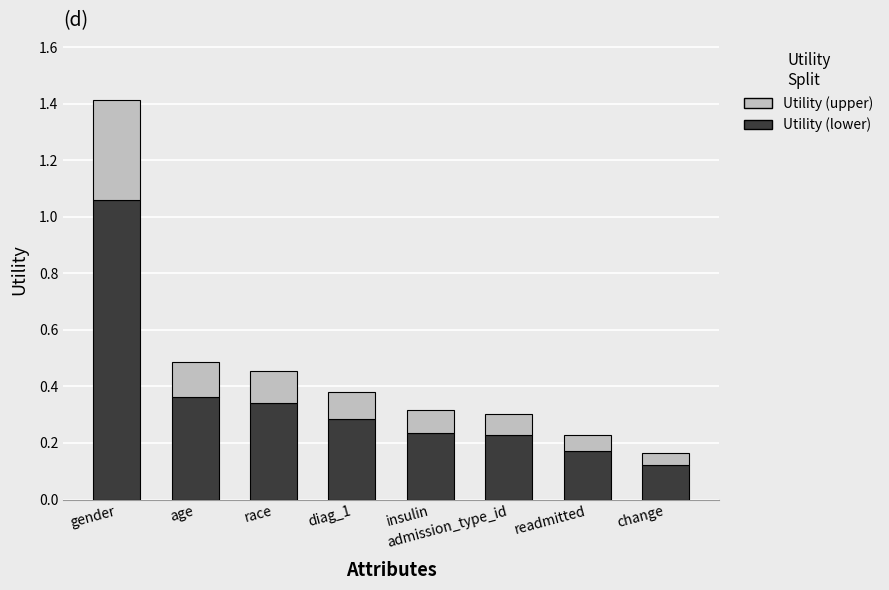

At which category is the sum across all series the highest?

gender